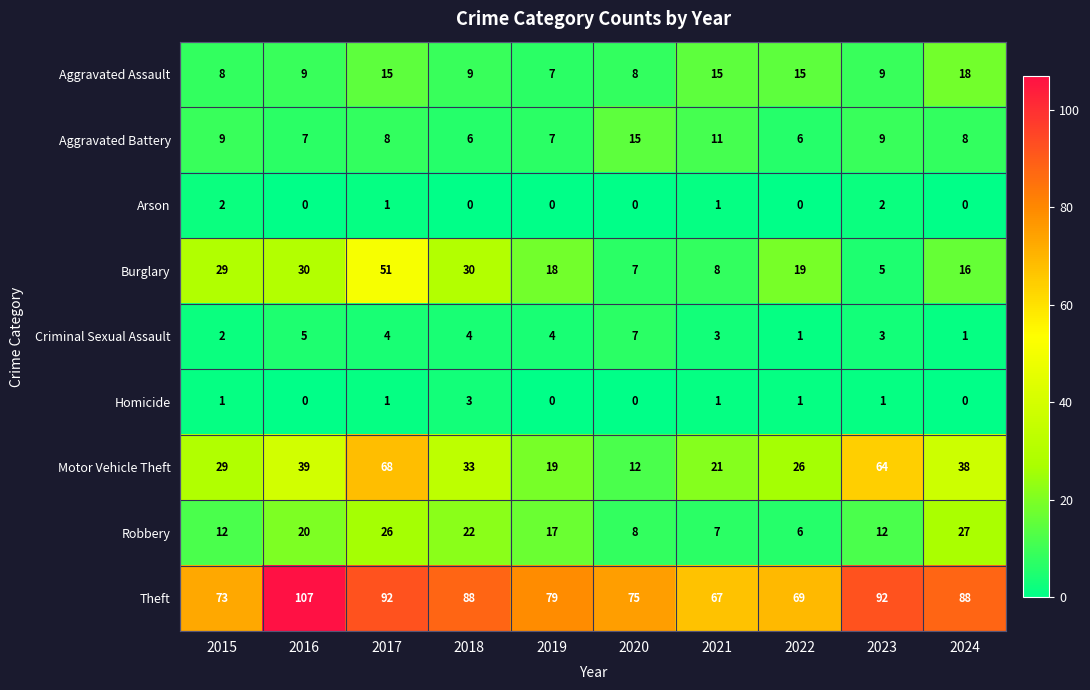

Which series has the largest range (max minus min)?

Motor Vehicle Theft